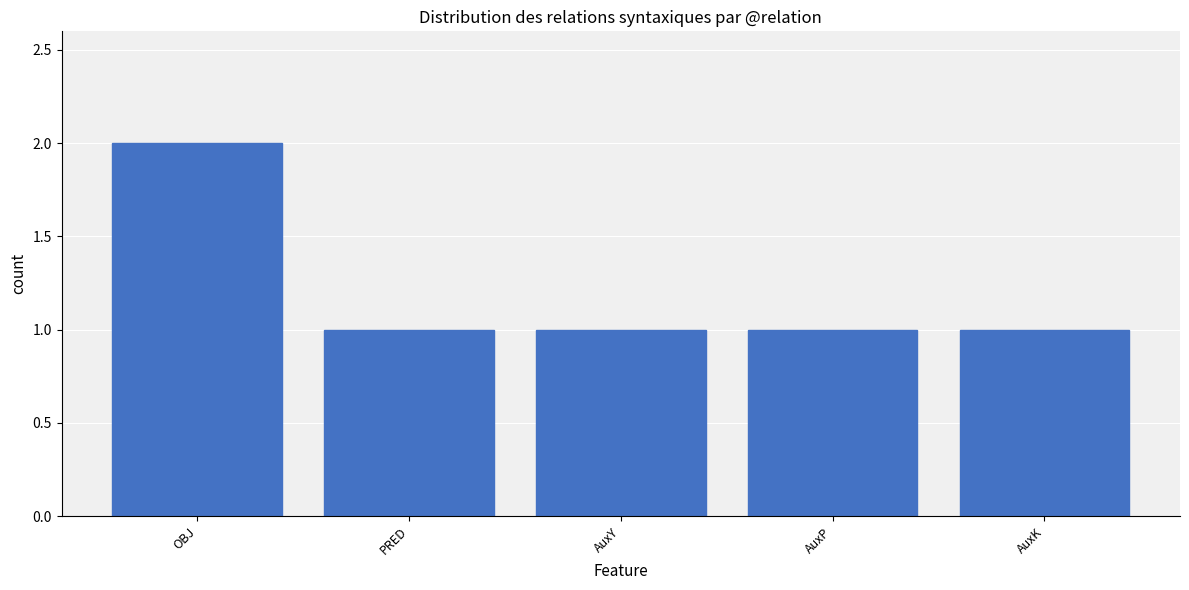

What is the label of the 1st bar from the right?

AuxK